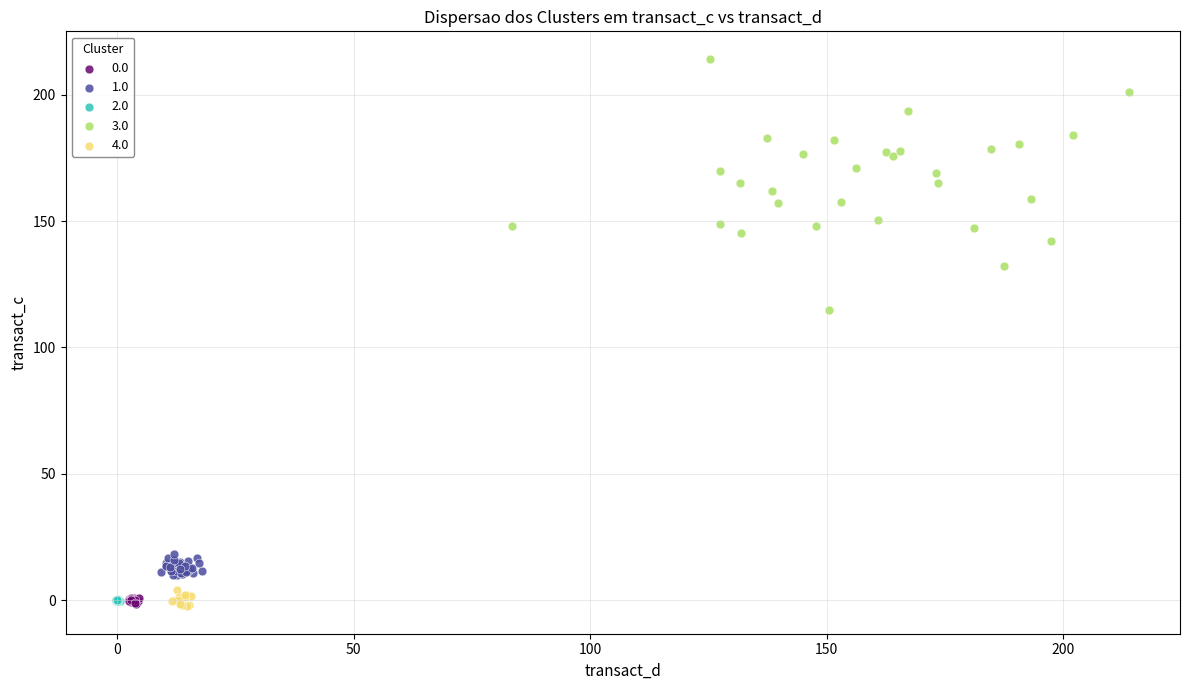

Which series has the widest spread of Y values?

3.0